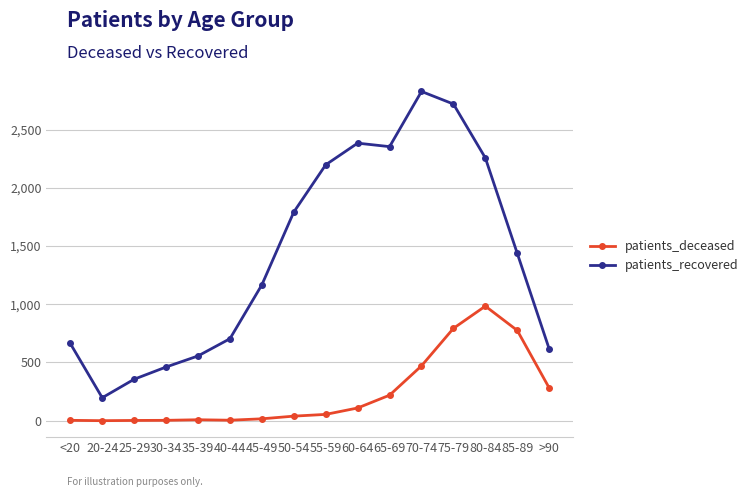

How many categories are shown in the chart?

16